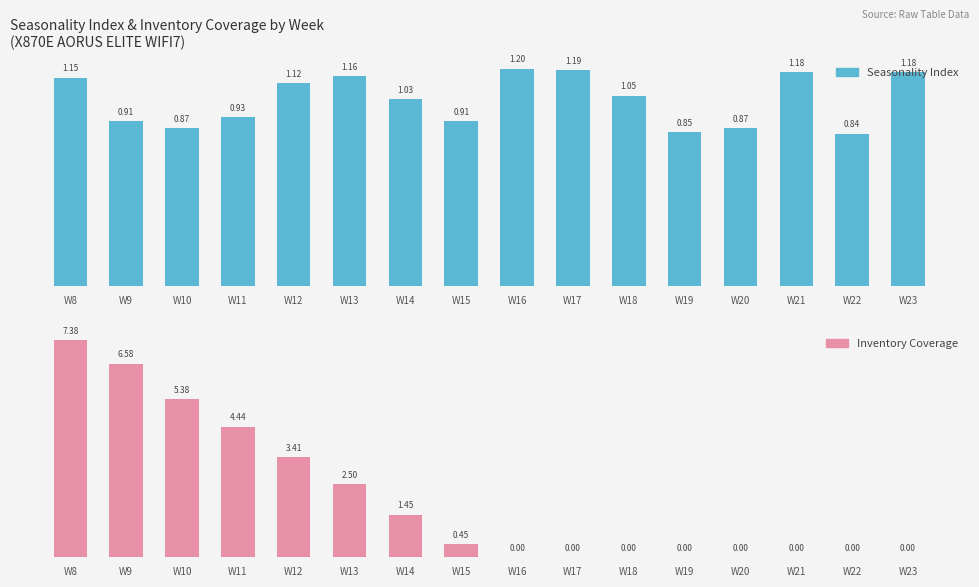

Which label corresponds to the smallest value in the chart?

W16